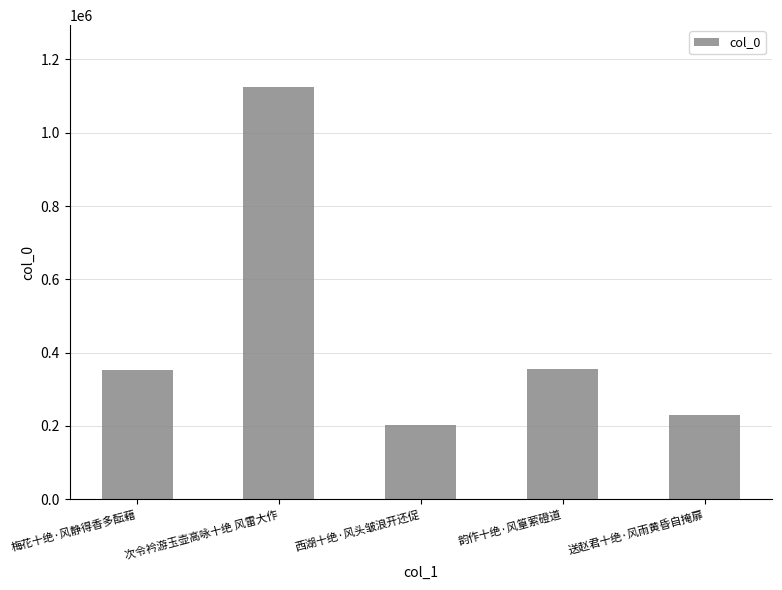

What is the ratio of the value at 梅花十绝·风静得香多酝藉 to the value at 送赵君十绝·风雨黄昏自掩扉?

1.5